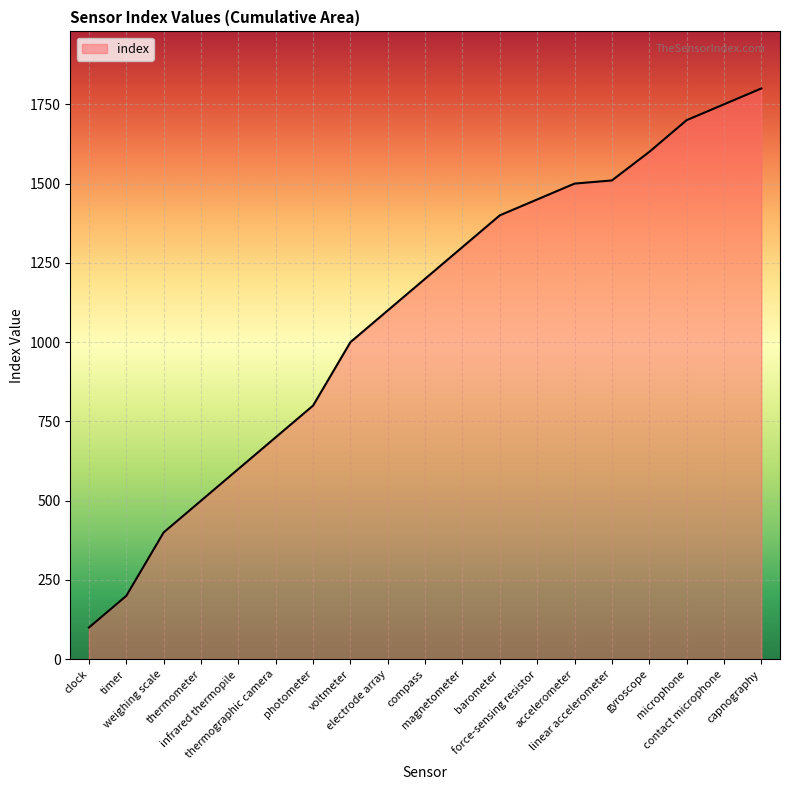

Does the chart display data point markers on the line(s)?

No